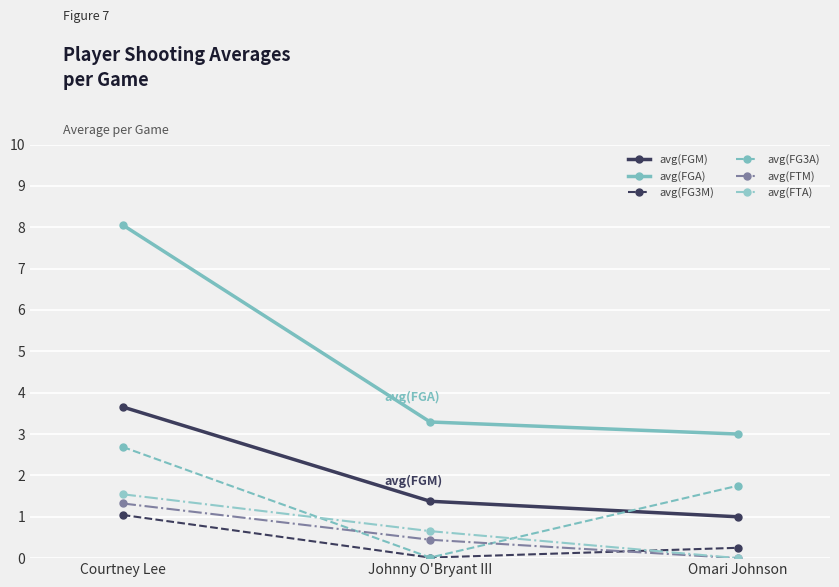

Which series has the widest spread of values?

avg(FGA)